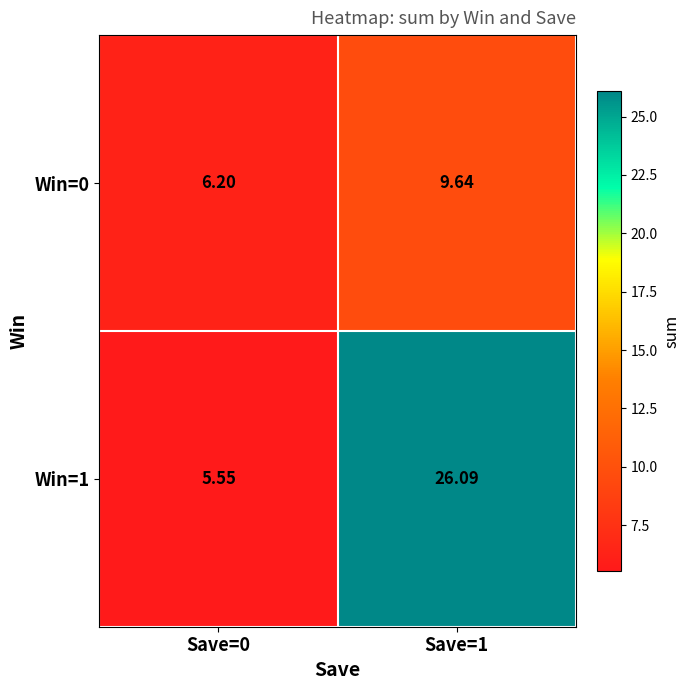

Is the value of Win=1 at Save=1 greater than the value of Win=0 at Save=0?

Yes